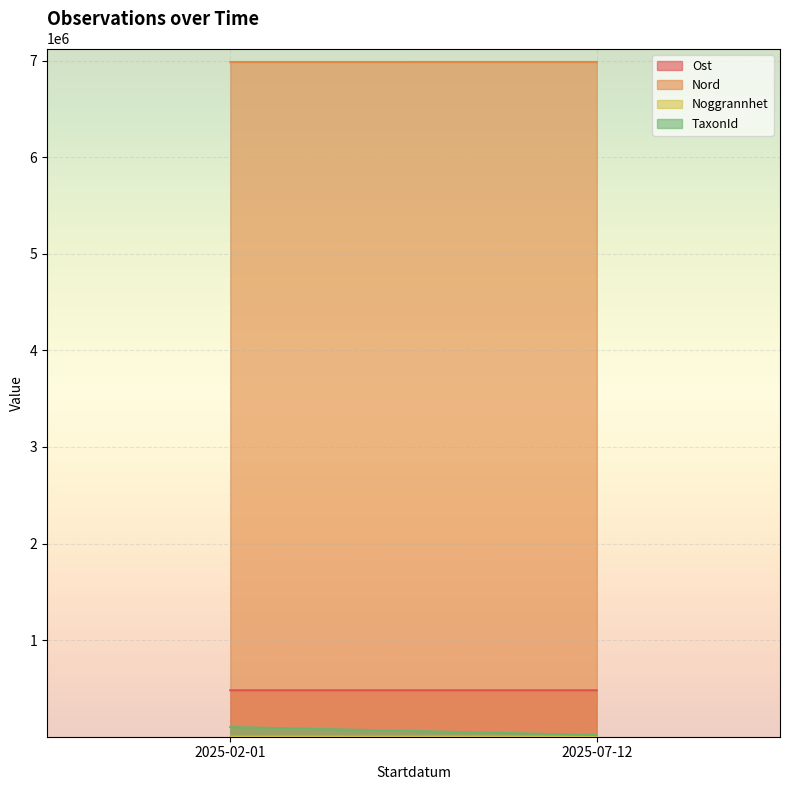

True or false: Nord and Noggrannhet intersect in this chart.

False